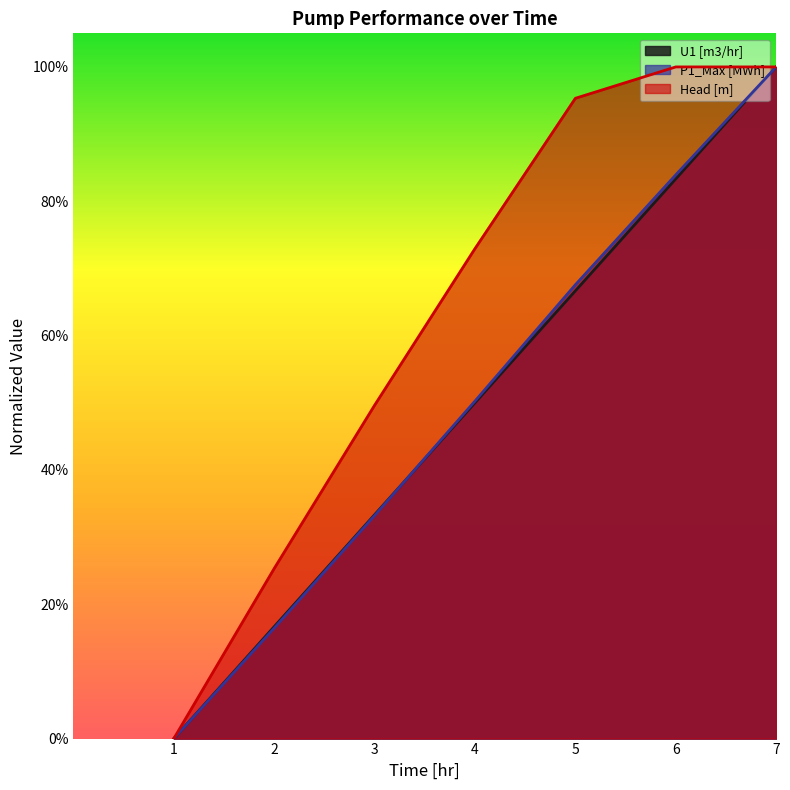

Which series has the widest spread of values?

U1 [m3/hr]